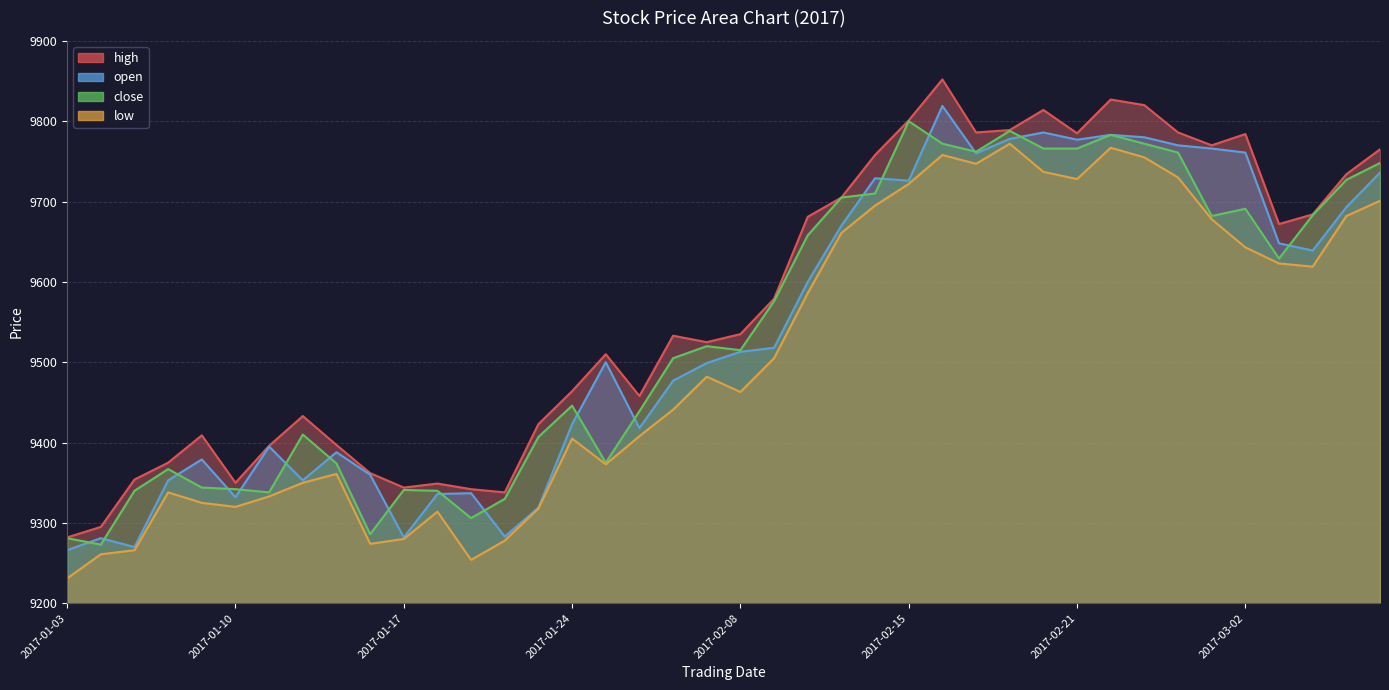

What is the sum of all low values?

380184